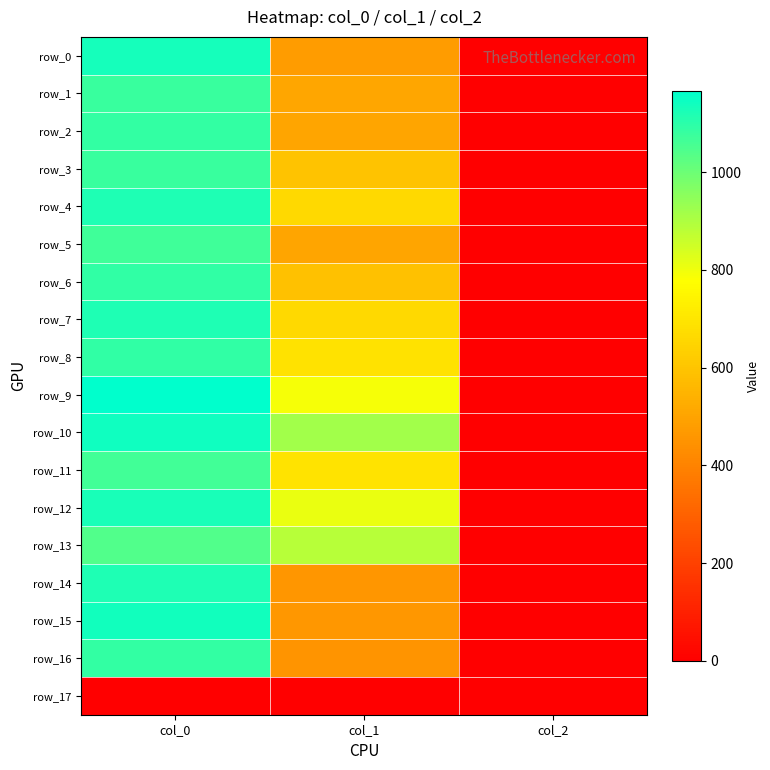

Which label corresponds to the smallest value in the chart?

col_0